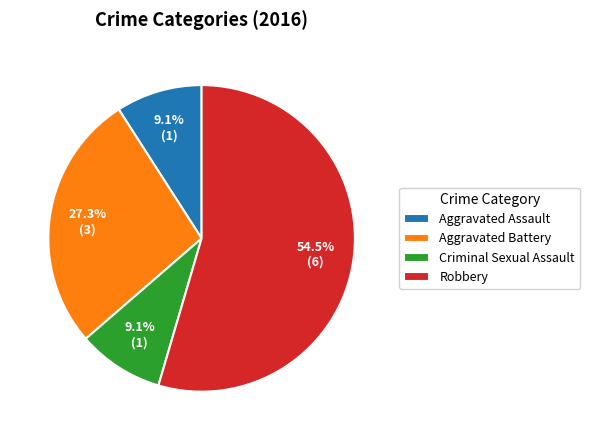

True or false: Robbery accounts for 62% of the total.

False